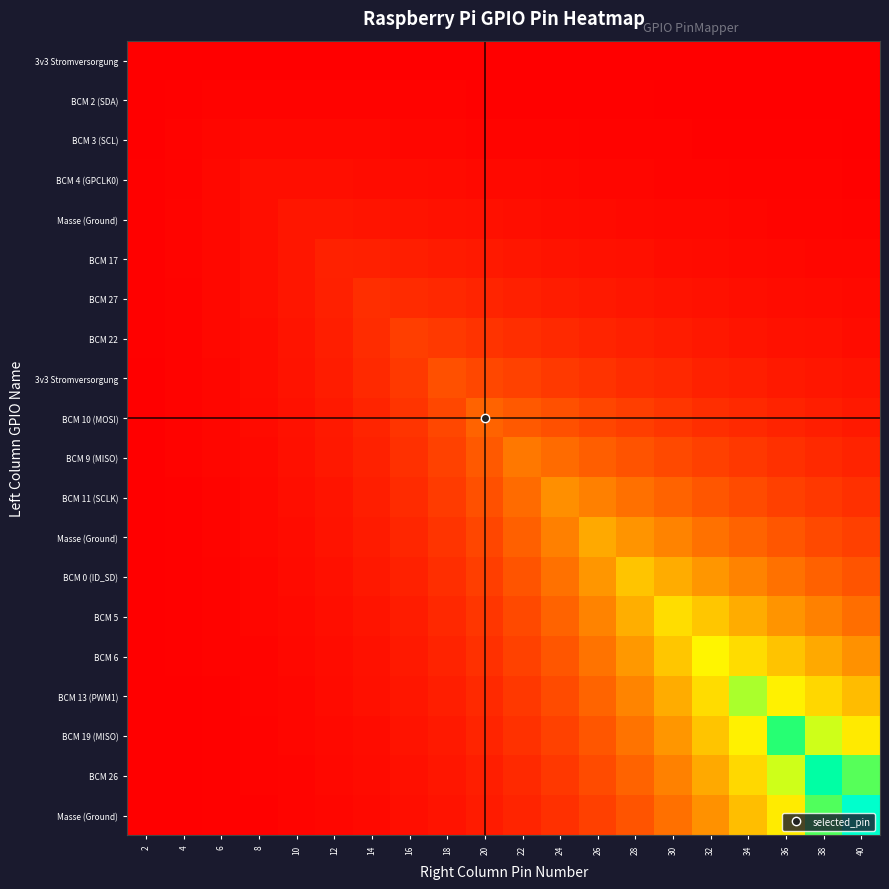

Which label corresponds to the largest value in the chart?

40